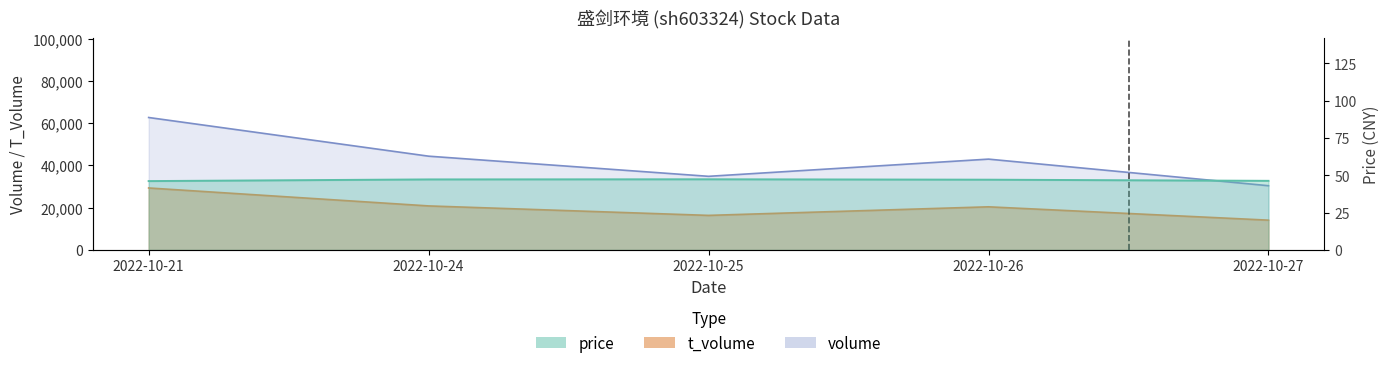

Between 2022-10-27 and 2022-10-25, which is larger?

2022-10-25